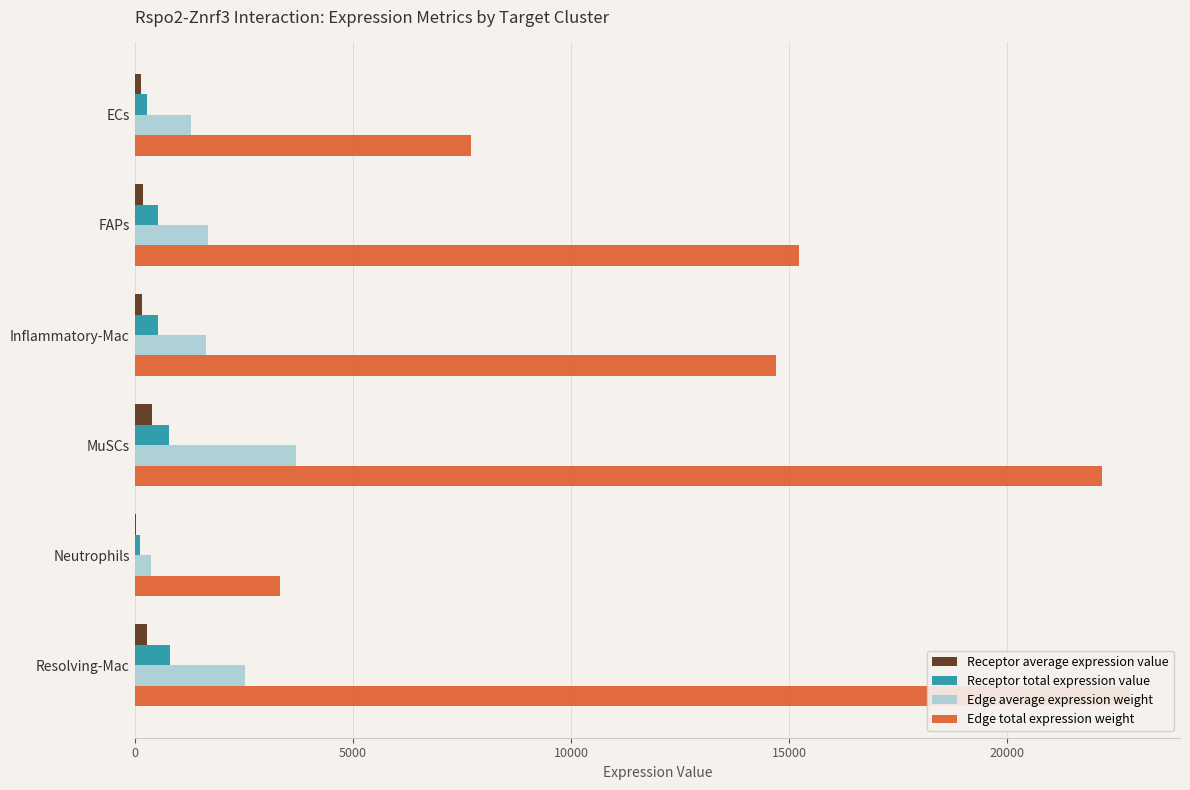

How many groups of bars are there?

6